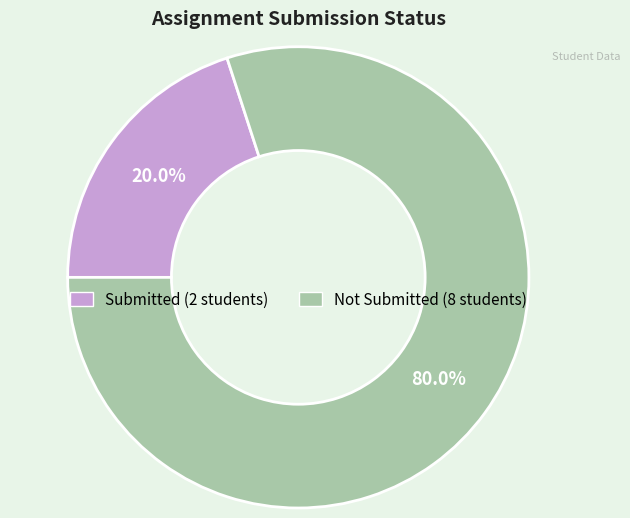

Is there a majority slice in this chart?

Yes